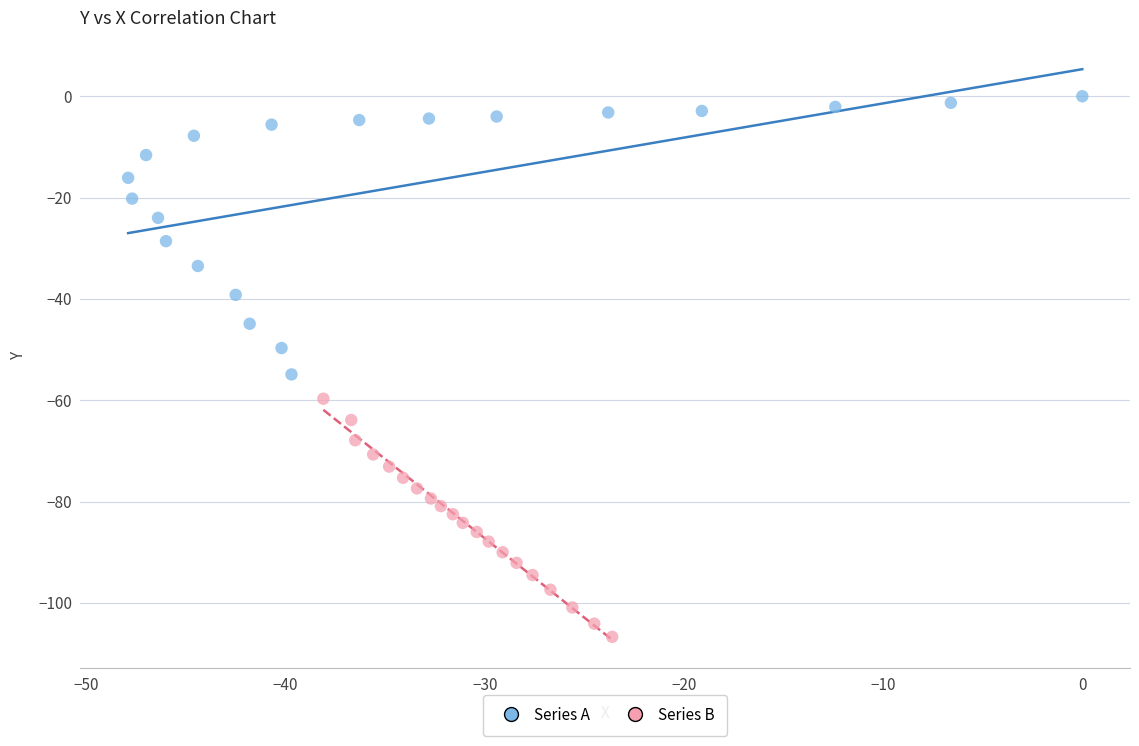

Which series reaches the maximum Y coordinate?

Series A